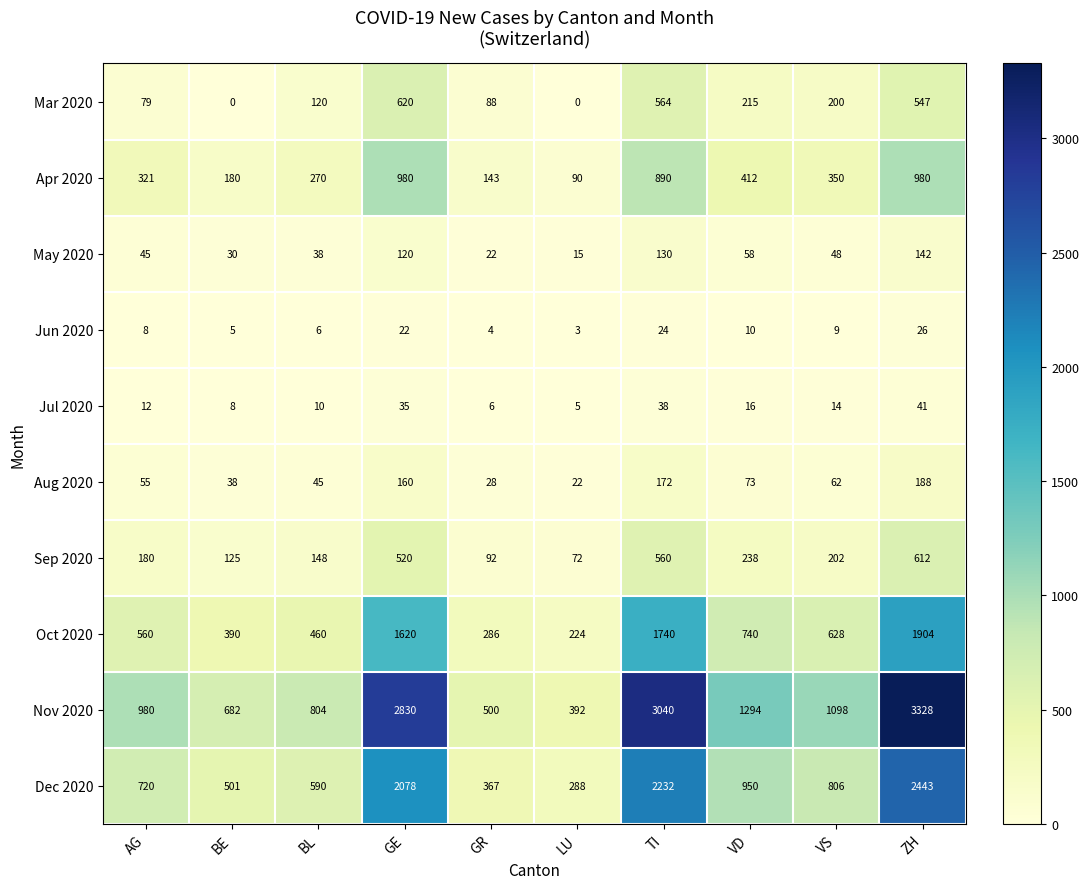

At which label does Jun 2020 reach its peak?

ZH